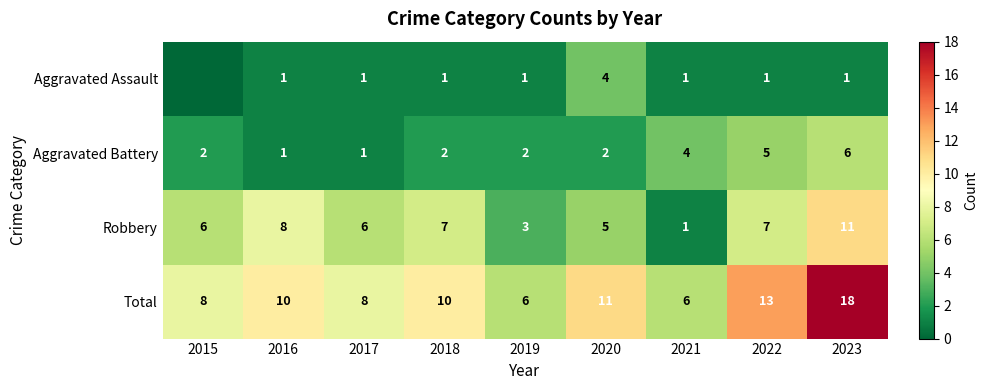

At 2022, list the series in order from smallest to largest.

Aggravated Assault, Aggravated Battery, Robbery, Total